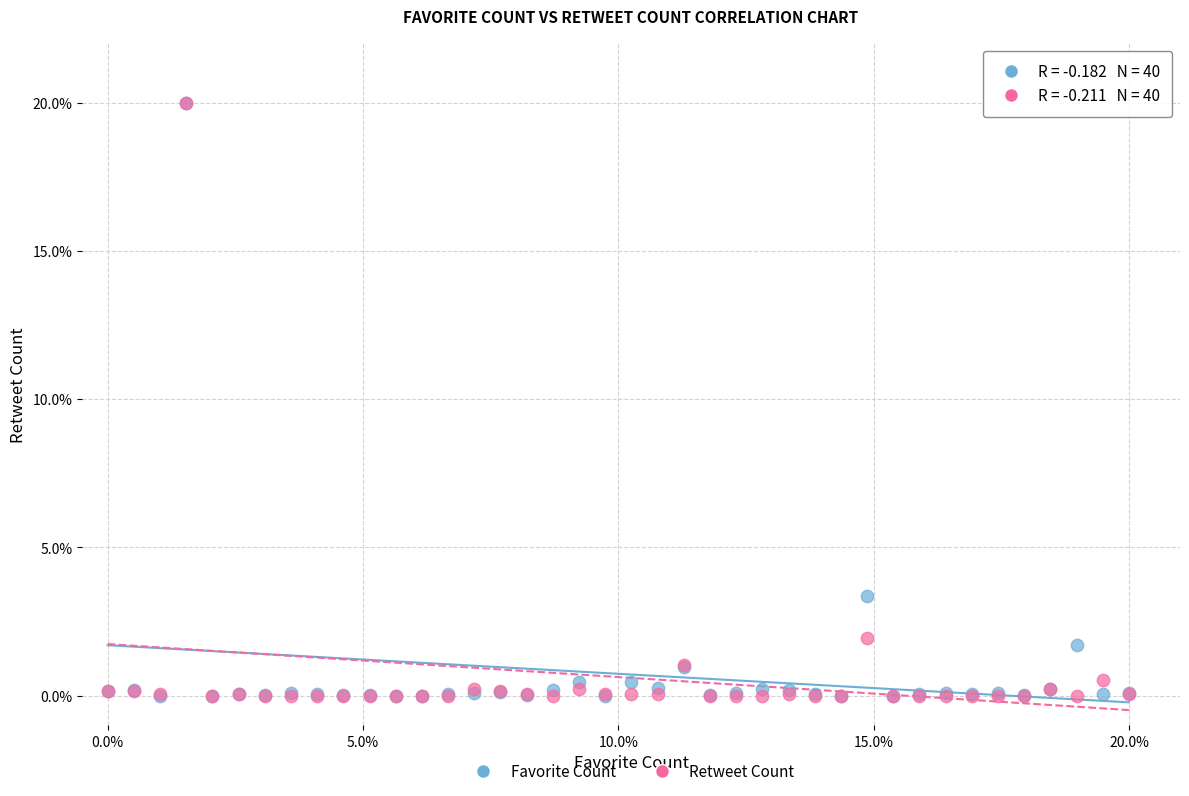

In the Favorite Count series, what Y value is closest to 10?

3.4